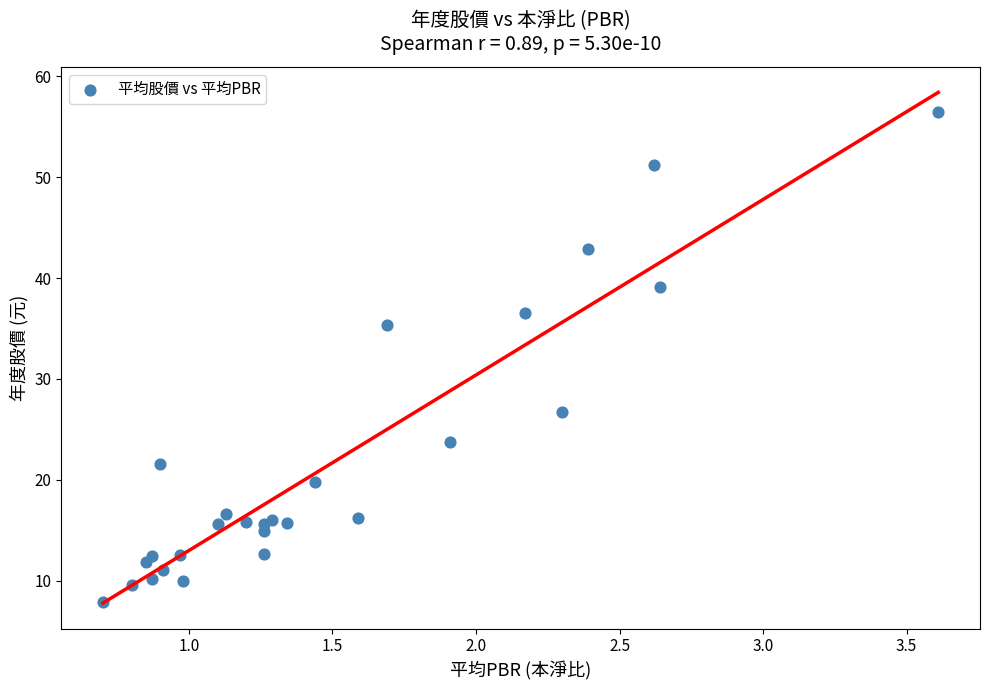

What Y value in the scatter plot is closest to 32?

35.4